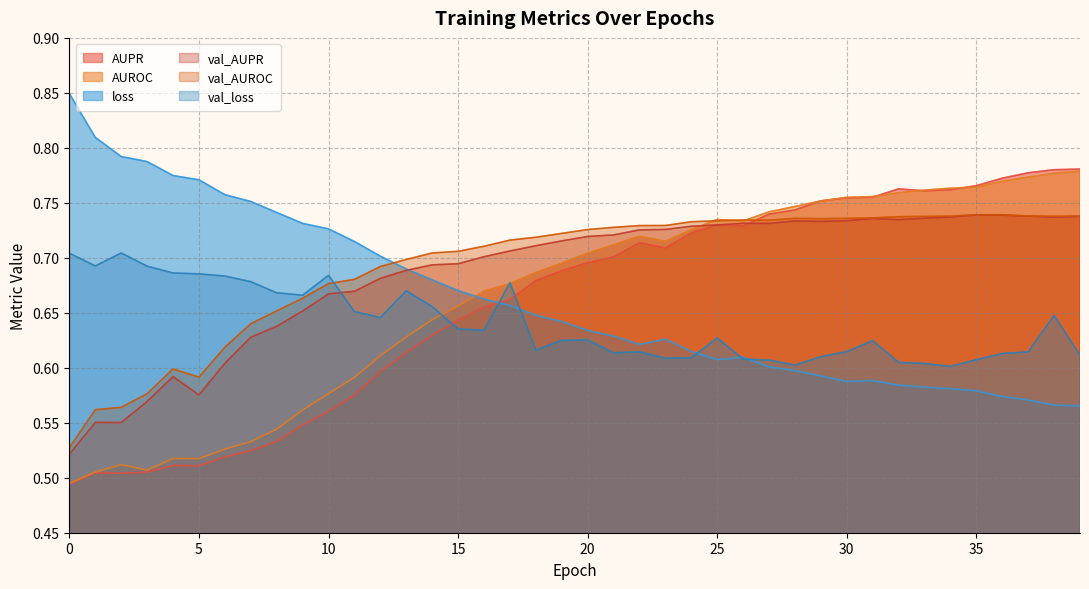

The val_loss series shows 0.6 at 23. True or false?

True